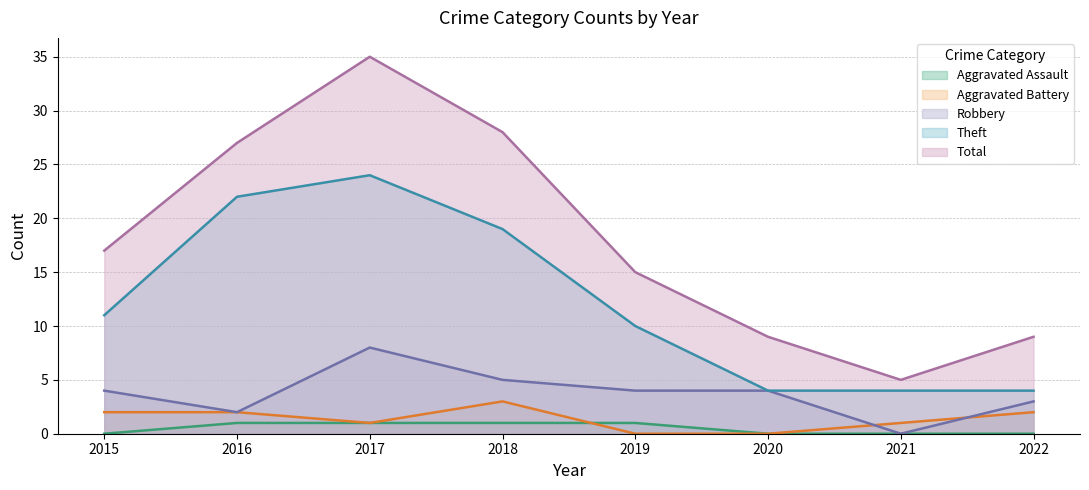

Read the Theft value at 2017, to the nearest 5.

25